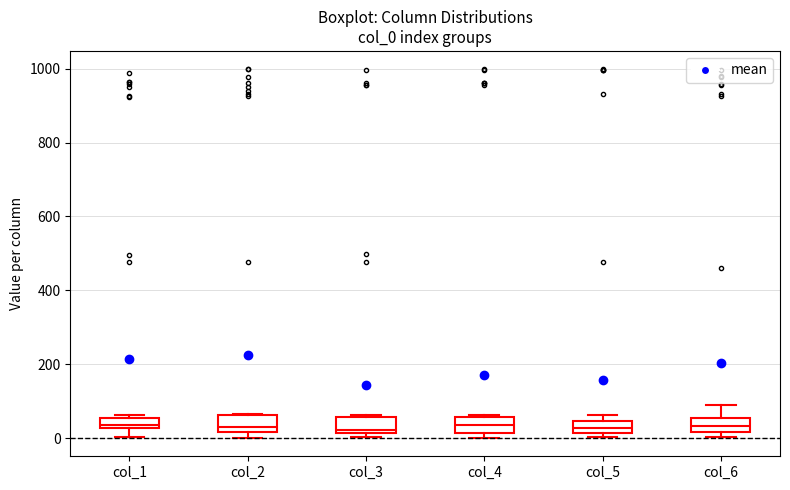

Where does the median line of the box for col_4 sit on the y-axis? The values are not printed on the chart, so give them approximately, as read against the axis.

40